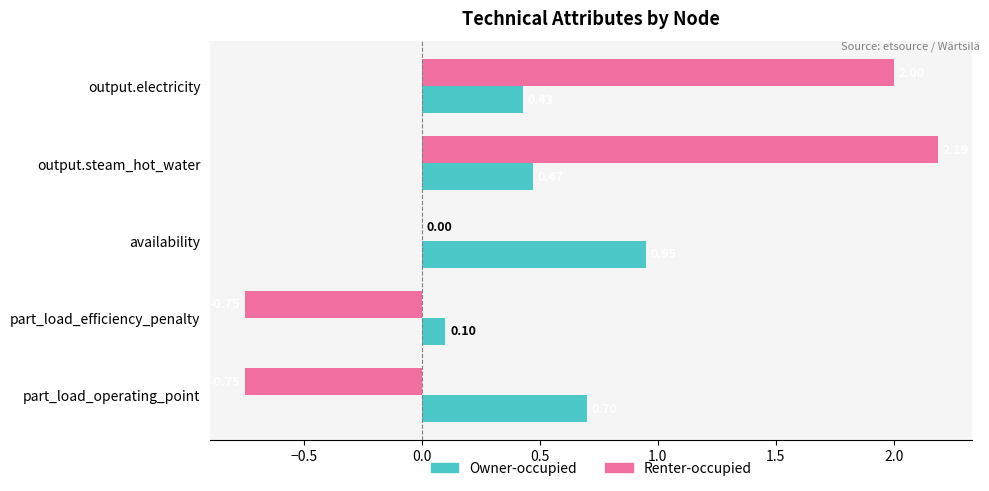

What is the sum of the Renter-occupied values at availability and output.electricity?

2.0